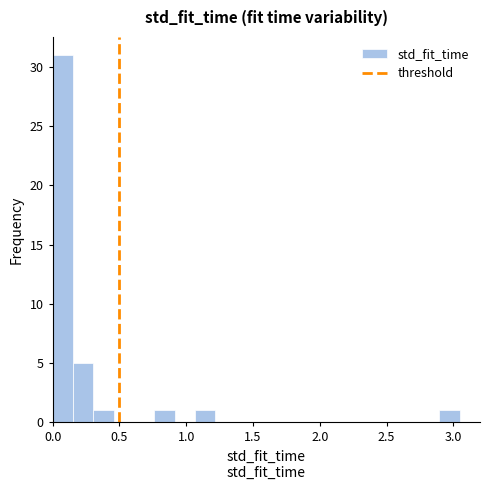

Read against the x-axis, roughly where is the centre of the tallest bar?

0.10